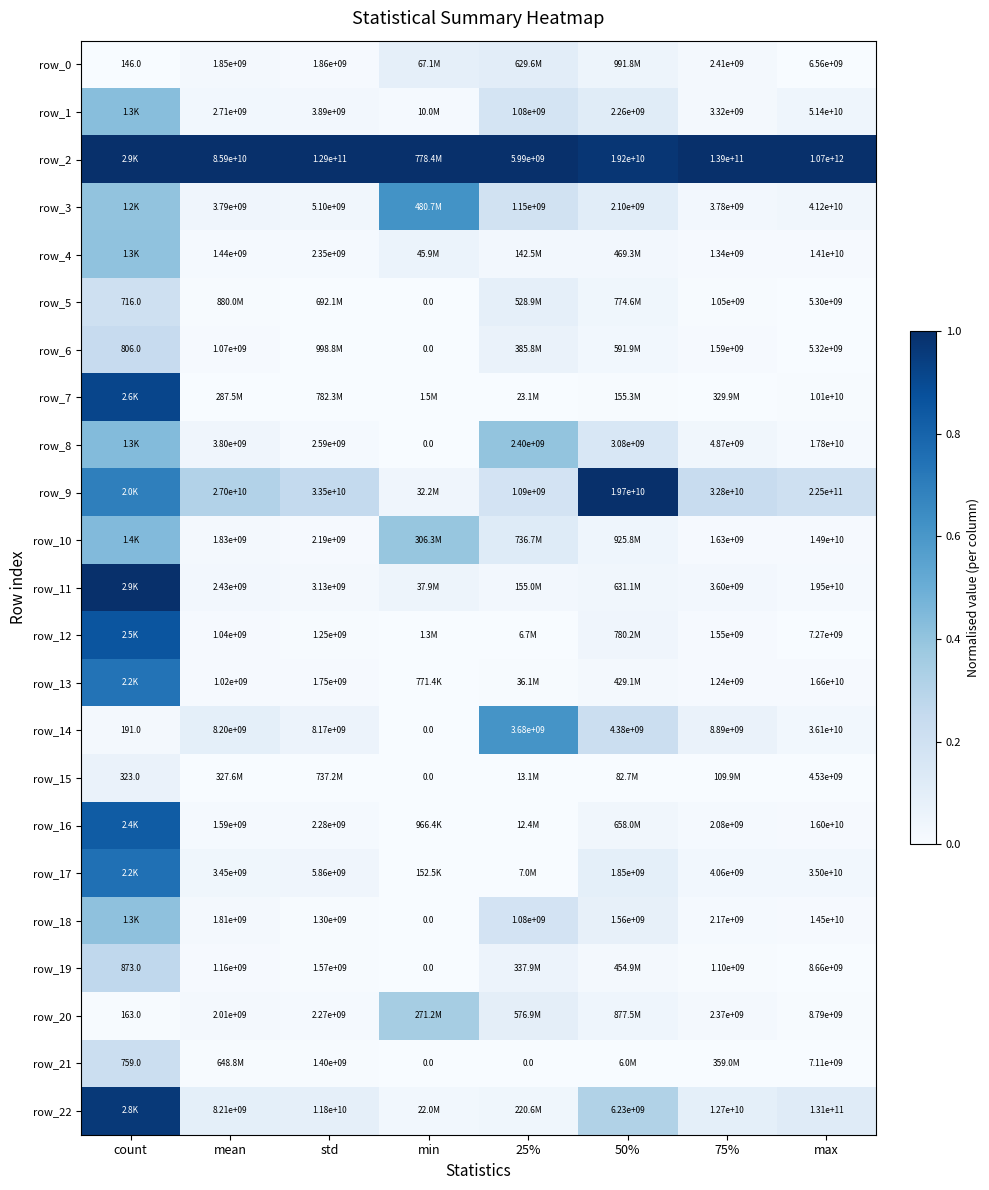

Is it true that row_12 equals 0.0 at 25%?

True